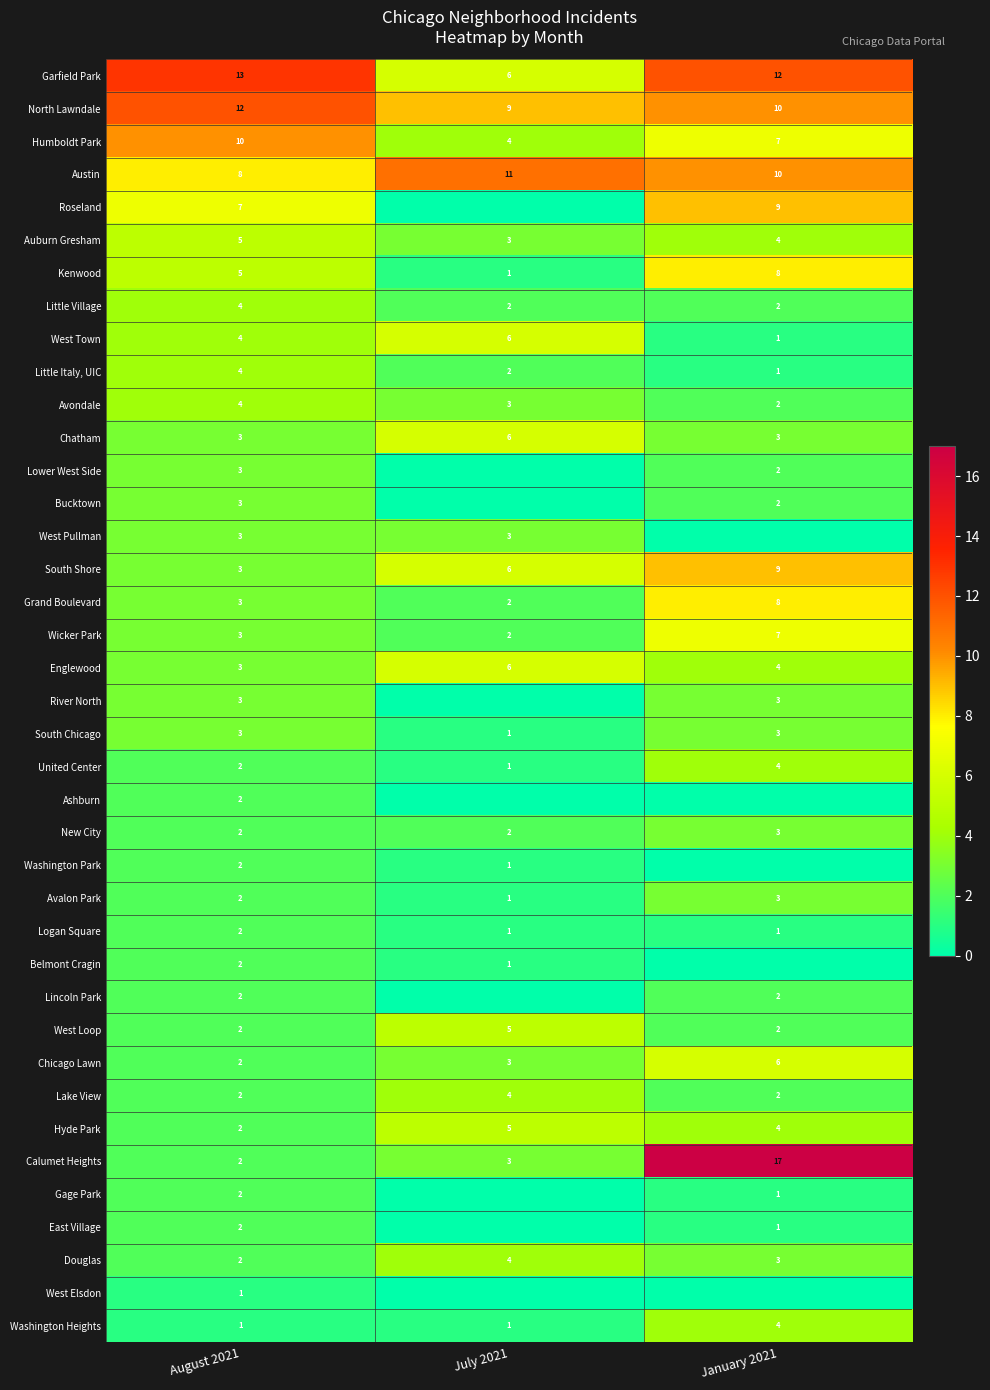

How many data points does each series have?

3